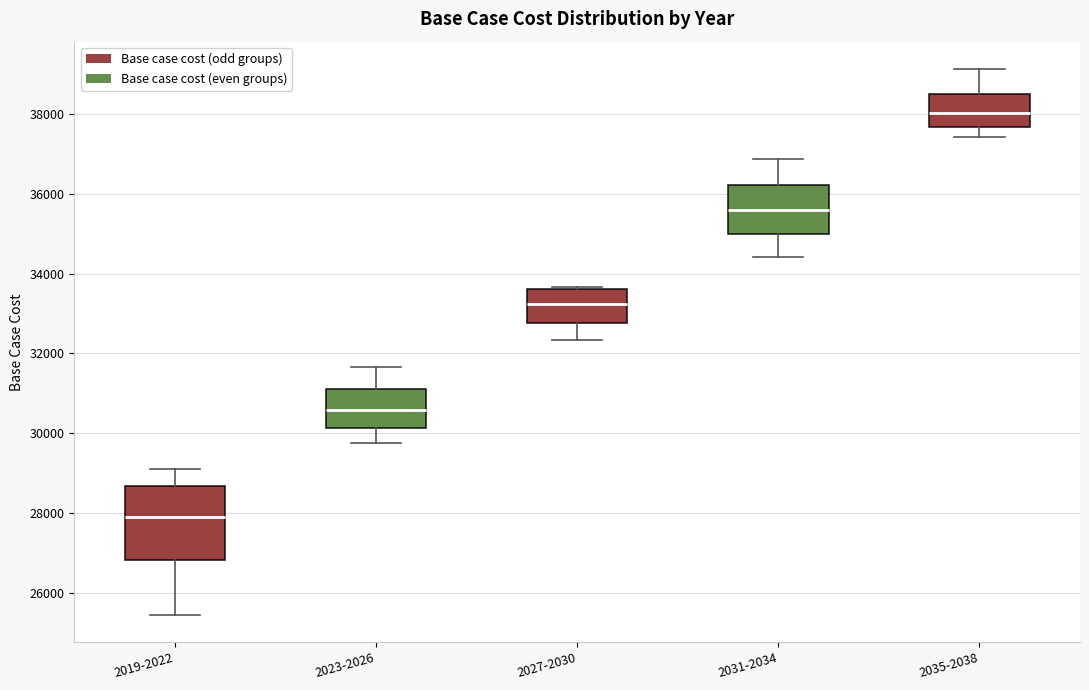

Which box's median line is the highest?

2035-2038